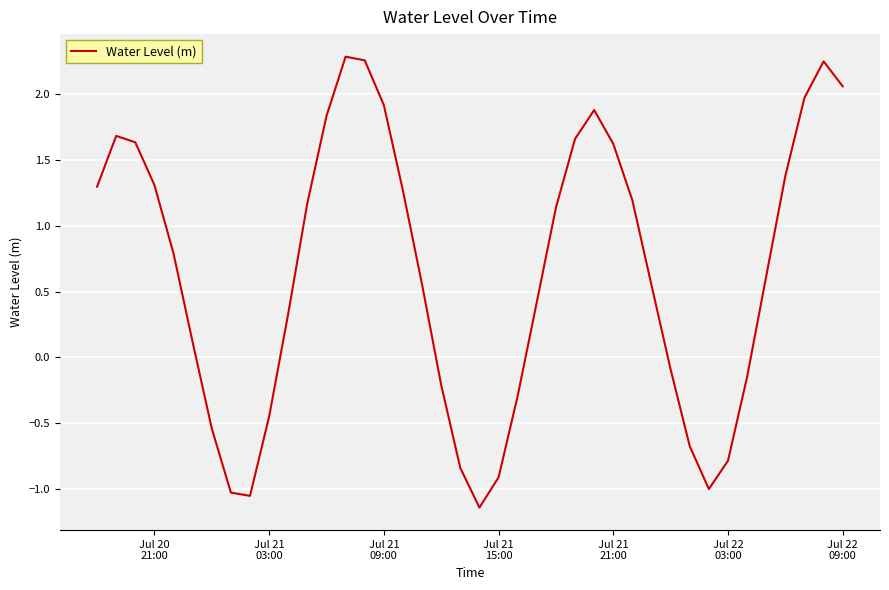

What is the difference between the second highest and minimum values?

3.4